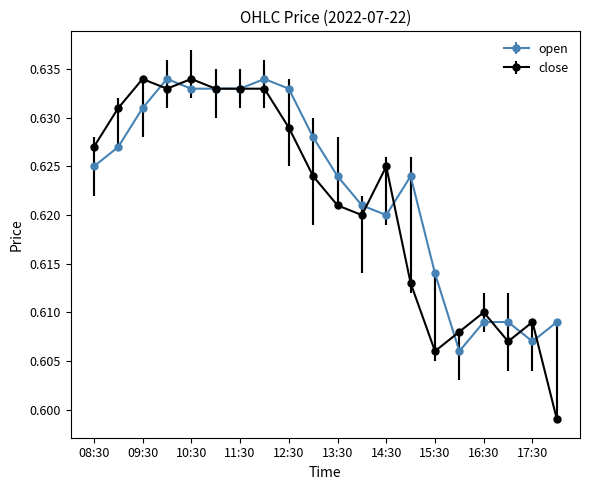

Does the chart display data point markers on the line(s)?

Yes